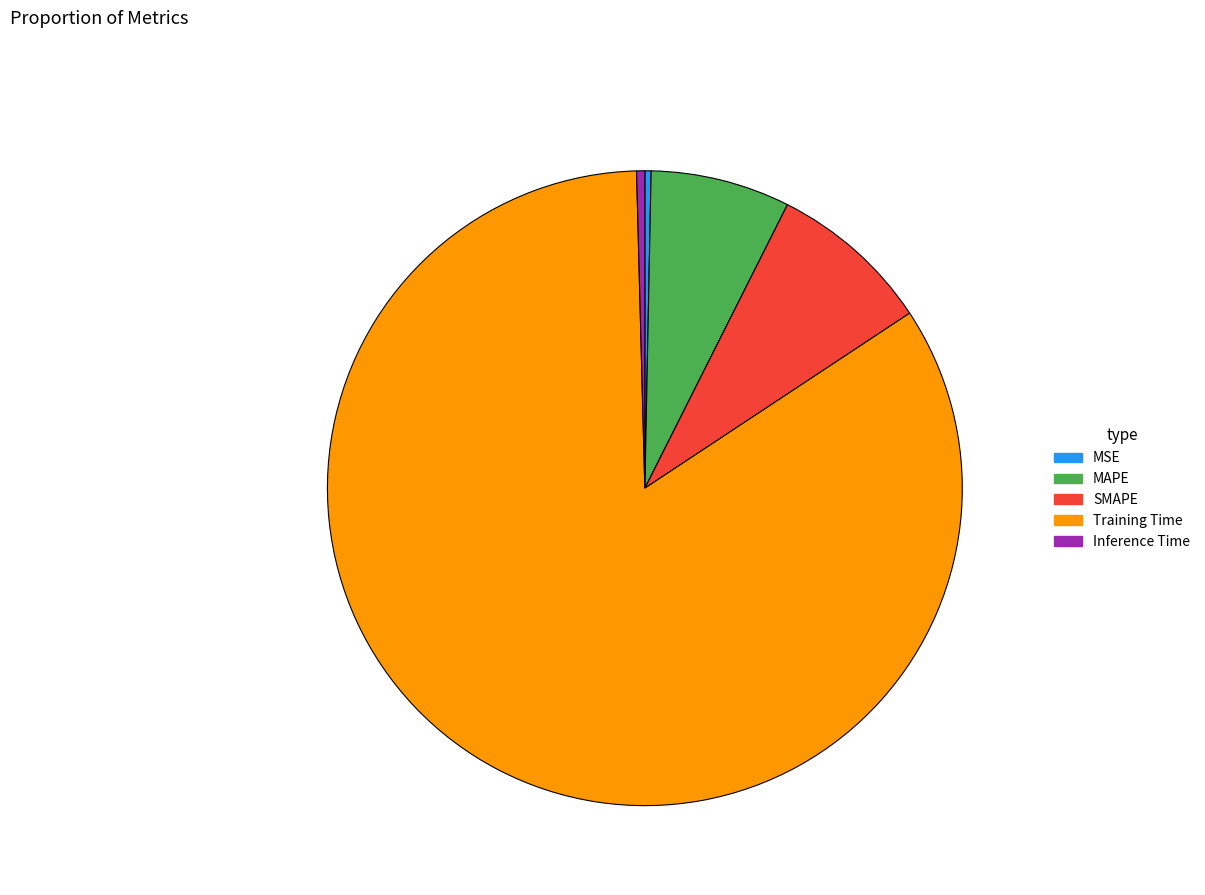

Which has a higher value, Training Time or Inference Time?

Training Time